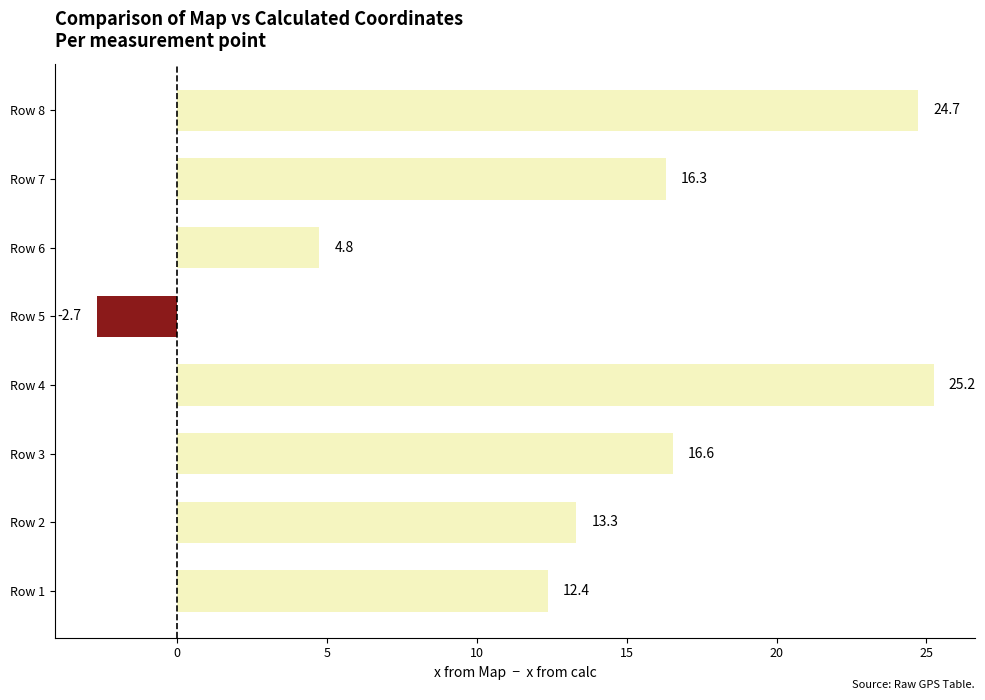

True or false: the data shows 25.2 at Row 4.

True